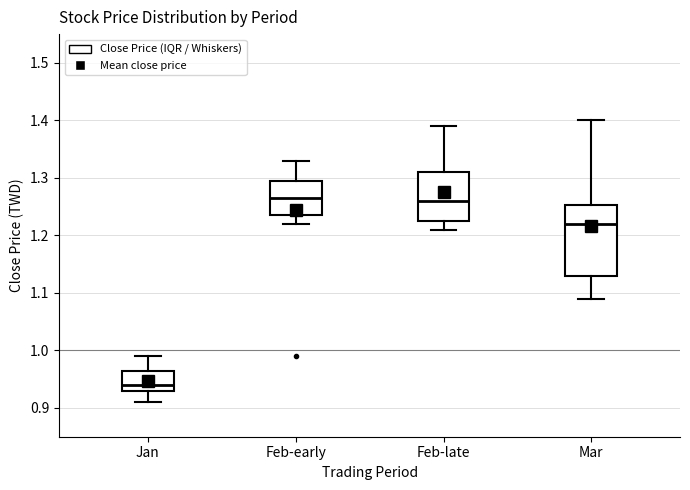

Reading left to right, read every box against the y-axis: the position of its median line, the range the box covers, and the ends of its whiskers. The values are not printed on the chart, so give them approximately, as read against the axis.

Jan: median 0.94, box 0.93 to 0.97, whiskers 0.91 to 0.99
Feb-early: median 1.27, box 1.24 to 1.30, whiskers 1.22 to 1.33
Feb-late: median 1.26, box 1.23 to 1.31, whiskers 1.21 to 1.39
Mar: median 1.22, box 1.13 to 1.25, whiskers 1.09 to 1.40